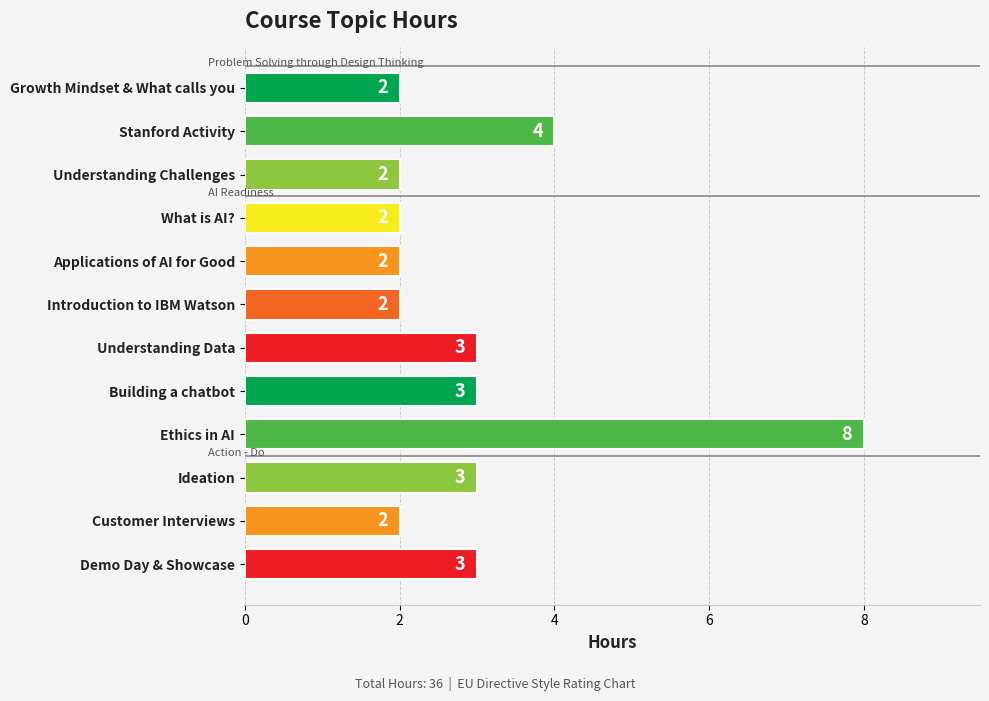

What is the greatest value displayed?

8